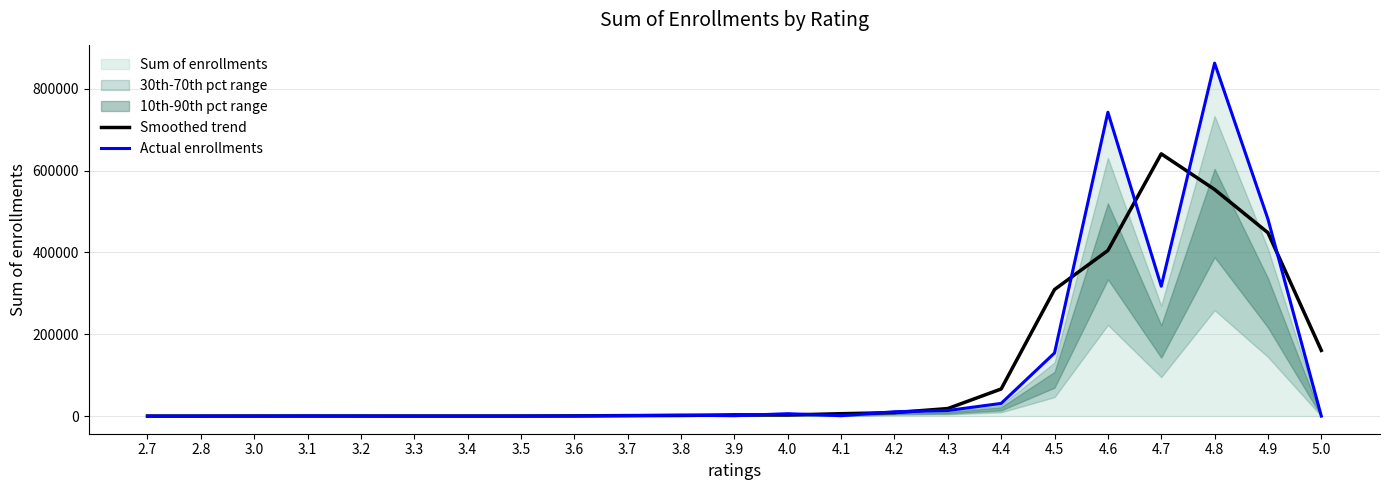

What is the difference between the maximum and minimum values in the Smoothed trend series?

640977.3